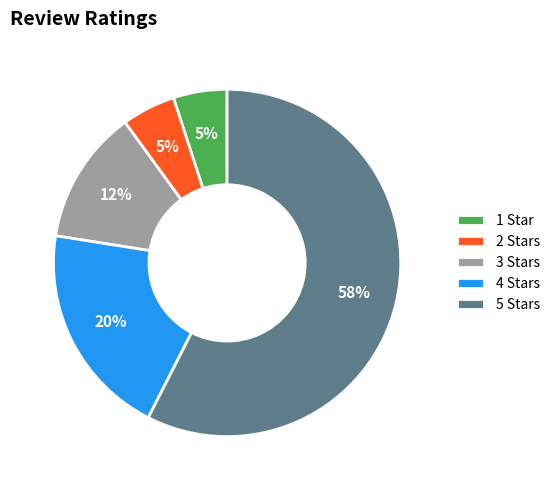

What percentage is the 1 slice, to the nearest percent?

5%